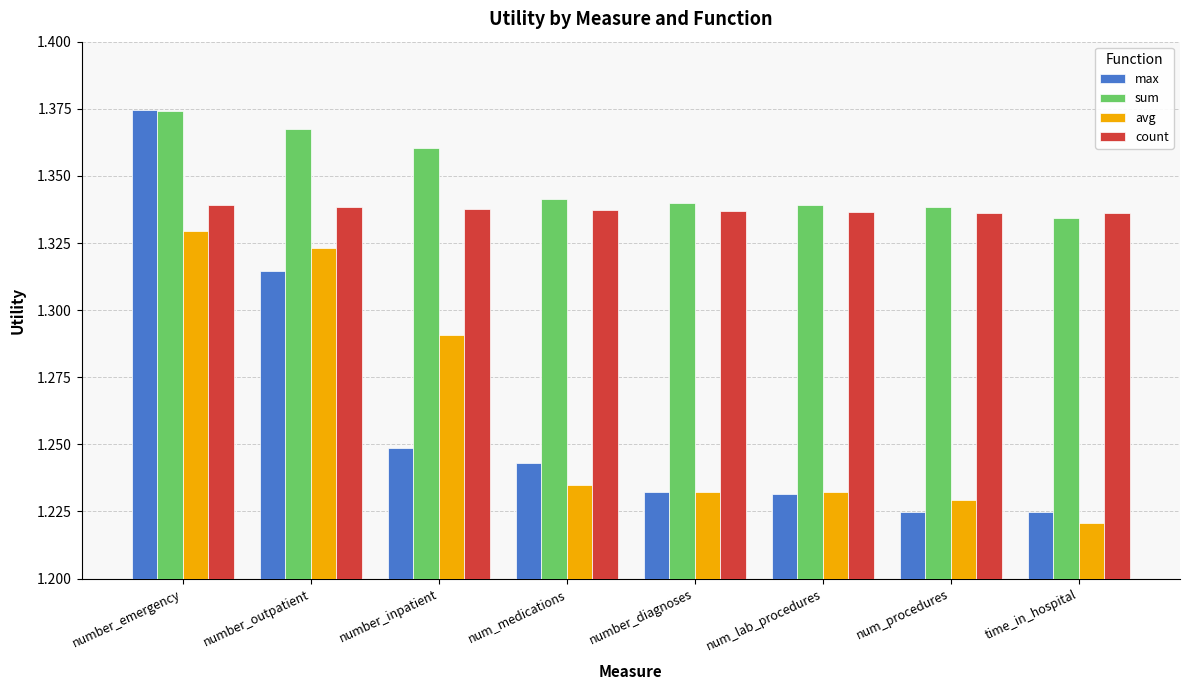

How many bars are there in total?

32